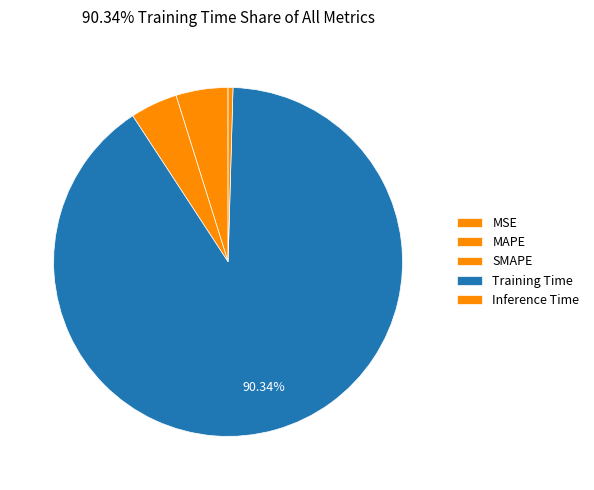

Count the number of slices in the pie.

5